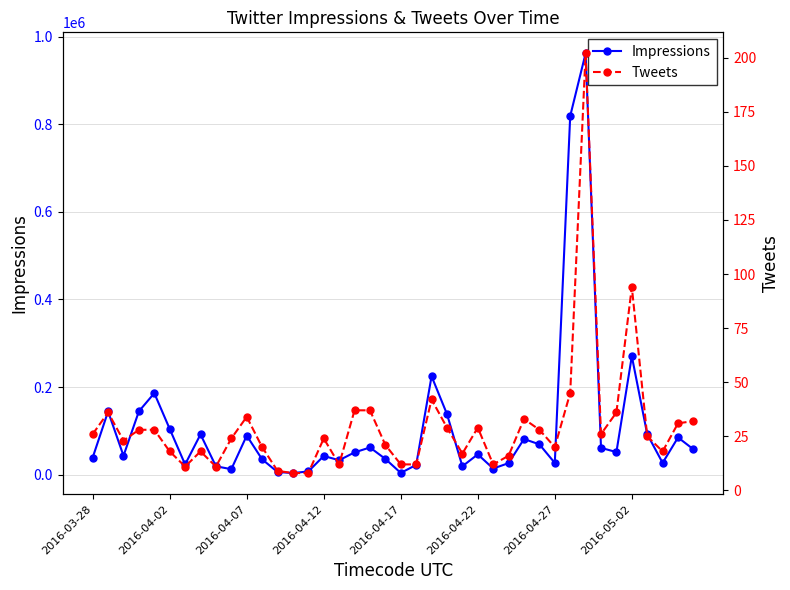

Where is Impressions nearest to the value 482935?

2016-05-02